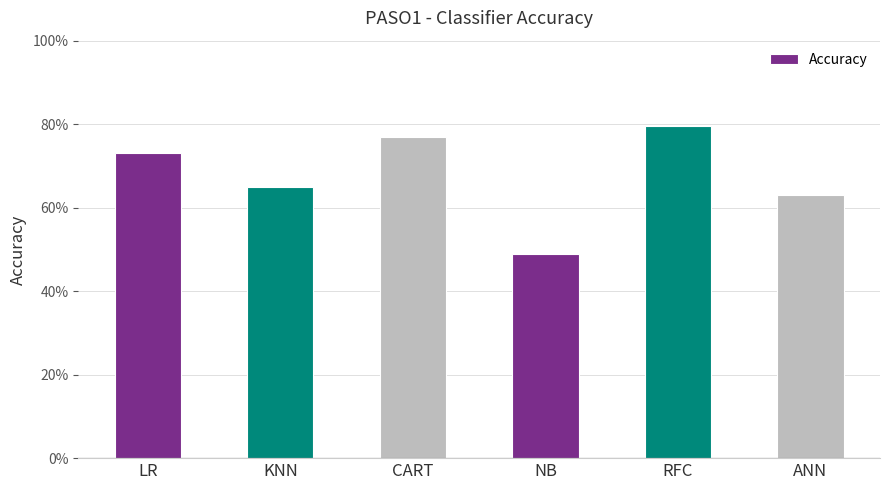

True or false: the data shows 0.8 at CART.

True